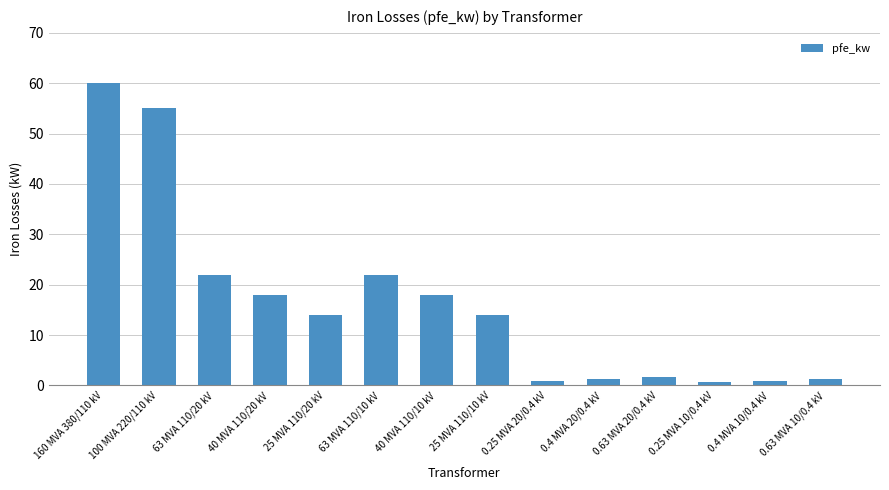

What is the sum of all values?

229.5